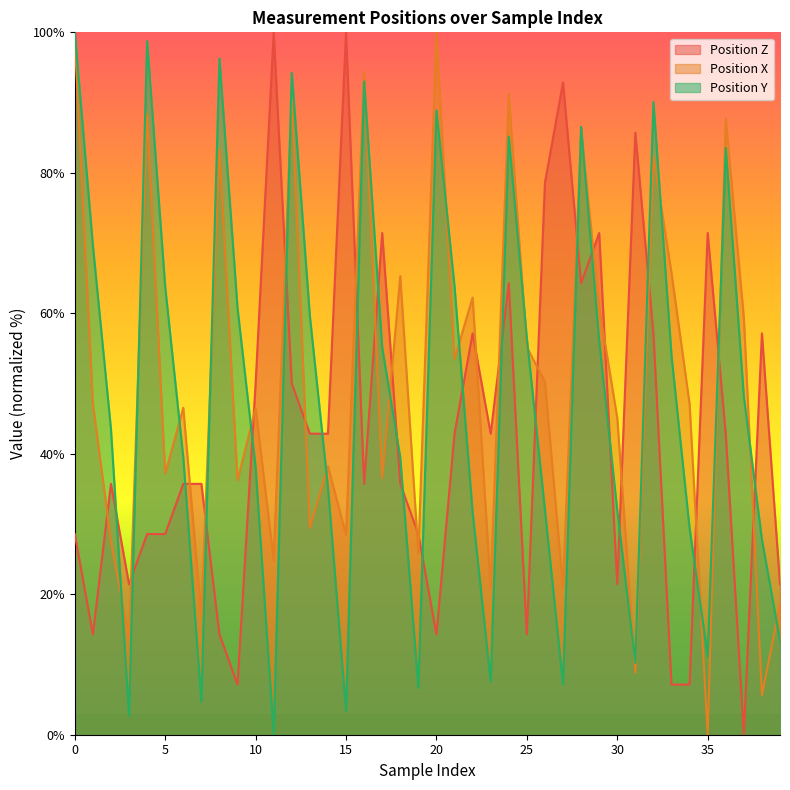

How many values in the Position Y series exceed 48?

20